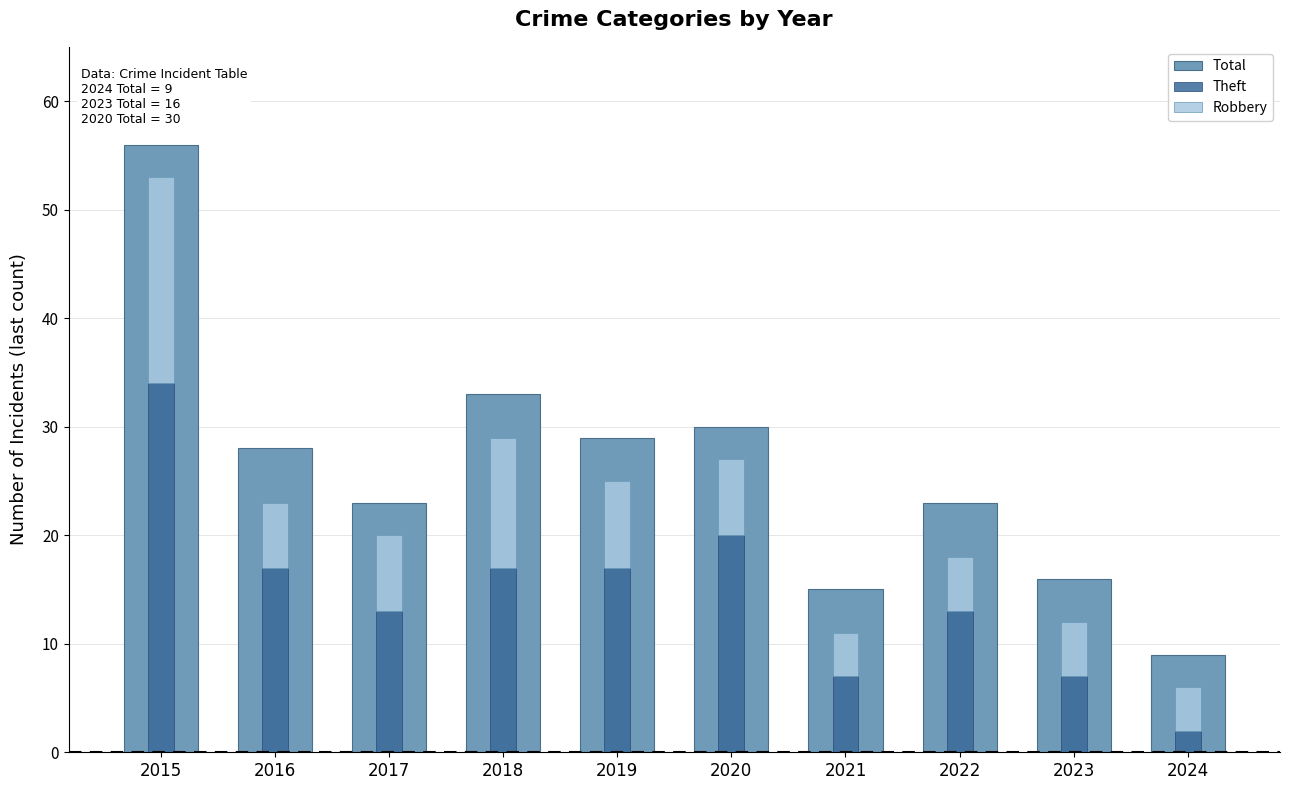

Which series has the widest spread of values?

Total